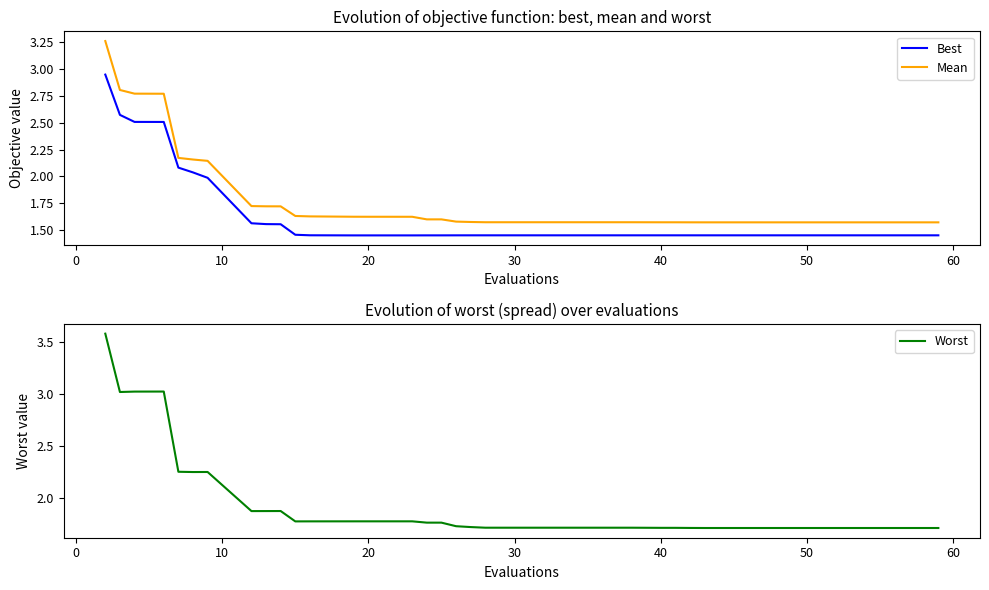

True or false: Mean and Worst cross at least once.

False